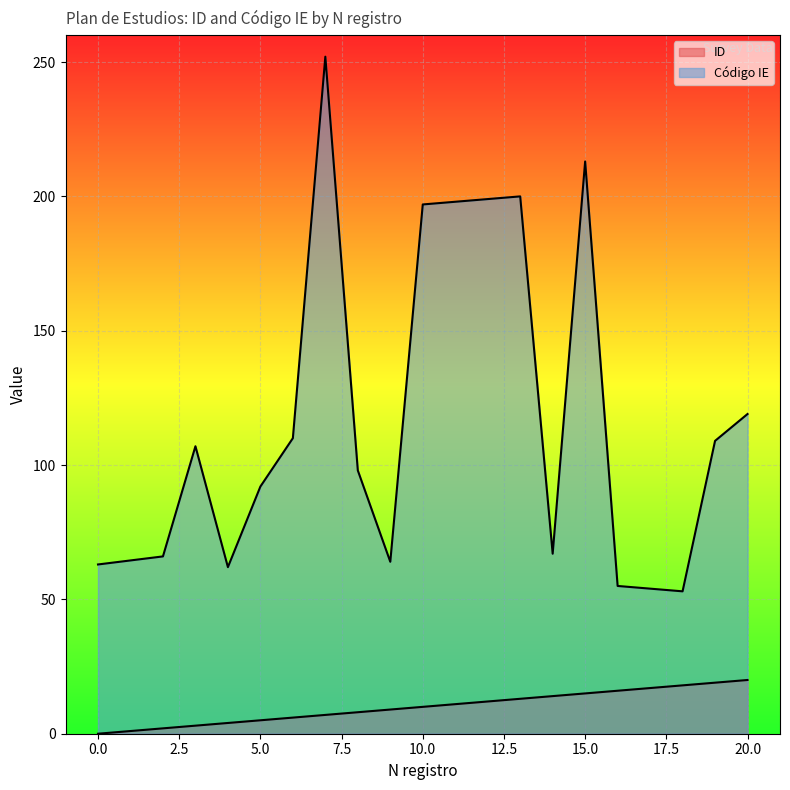

True or false: Código IE and ID cross at least once.

False